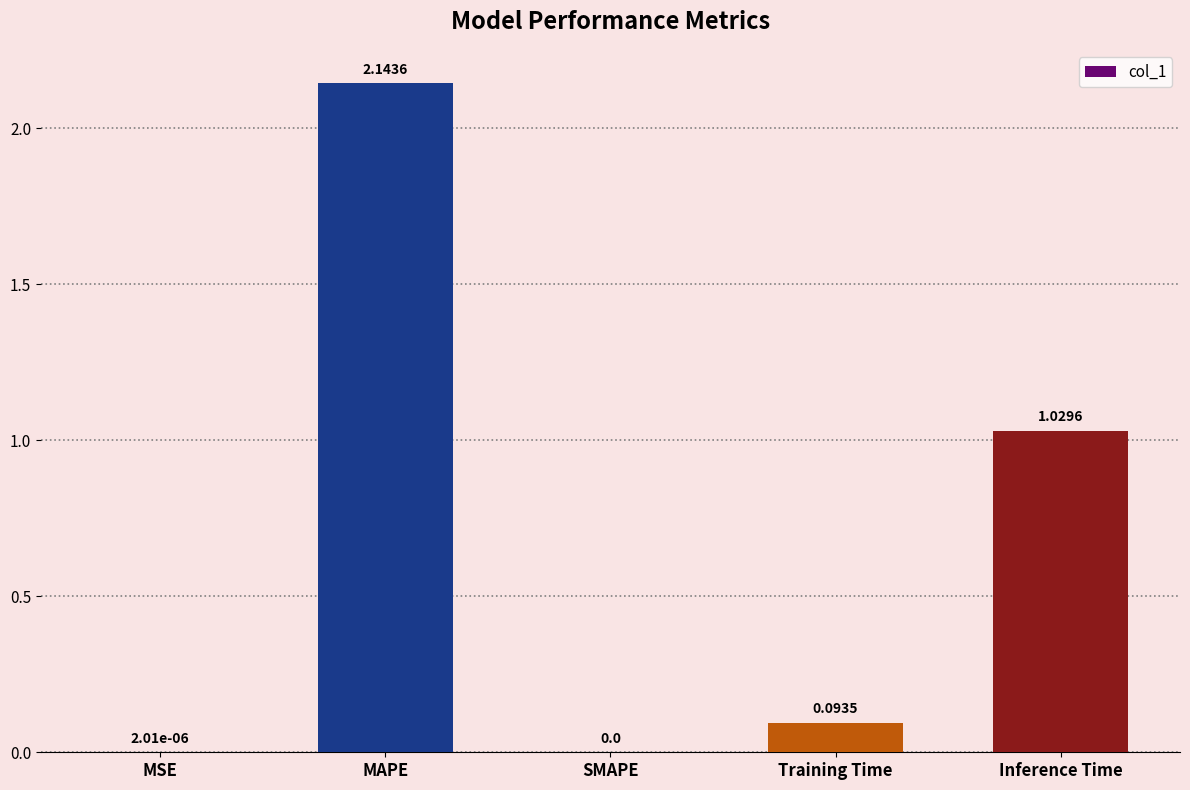

Count the number of data series in this chart.

1